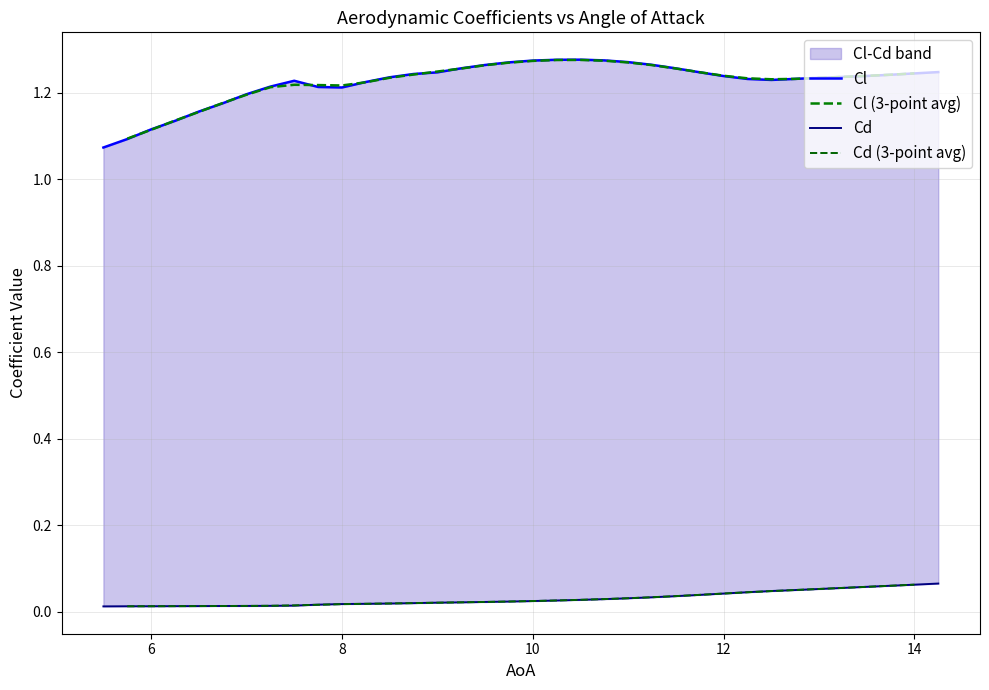

Is the value of Cd at 10 greater than the value of Cl at 7?

No